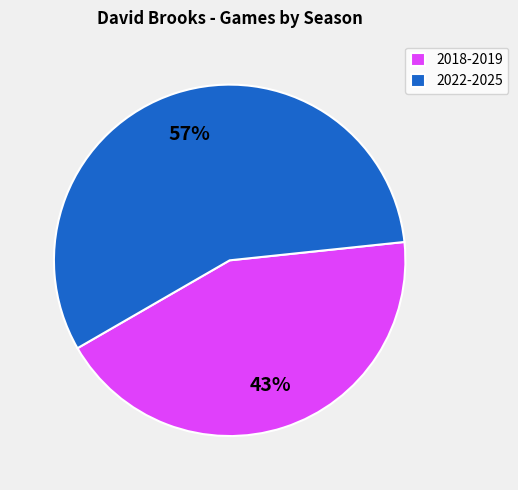

To the nearest percent, what is the average slice percentage?

50%